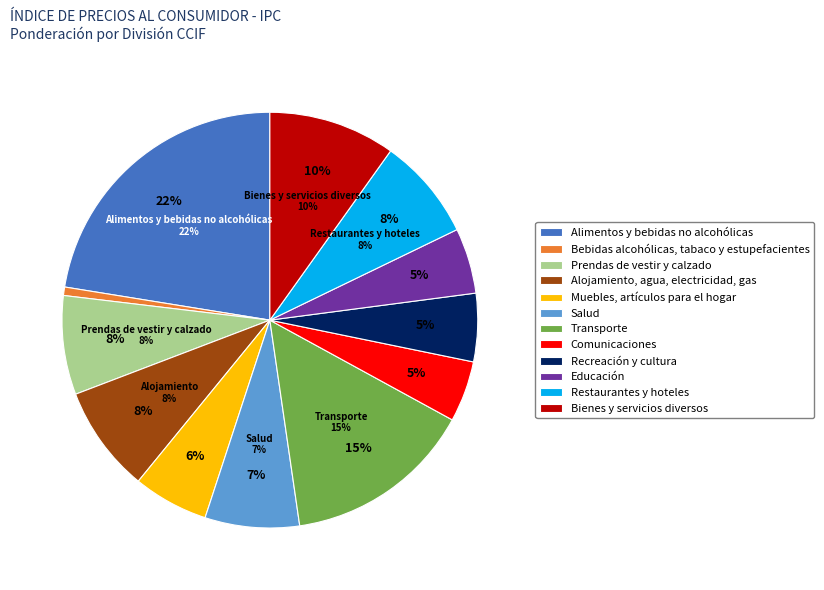

To the nearest percent, what is the difference between the largest and smallest slice percentages?

22%